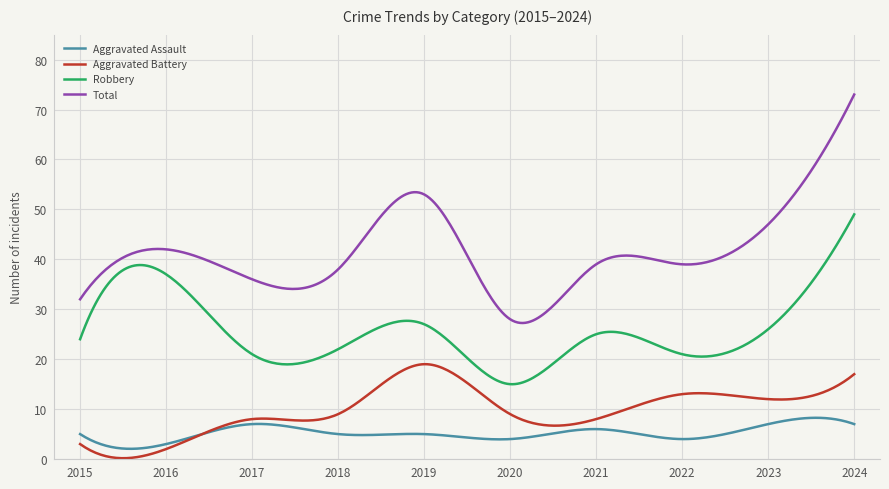

Rank the series by their maximum value, from lowest to highest.

Aggravated Assault, Aggravated Battery, Robbery, Total